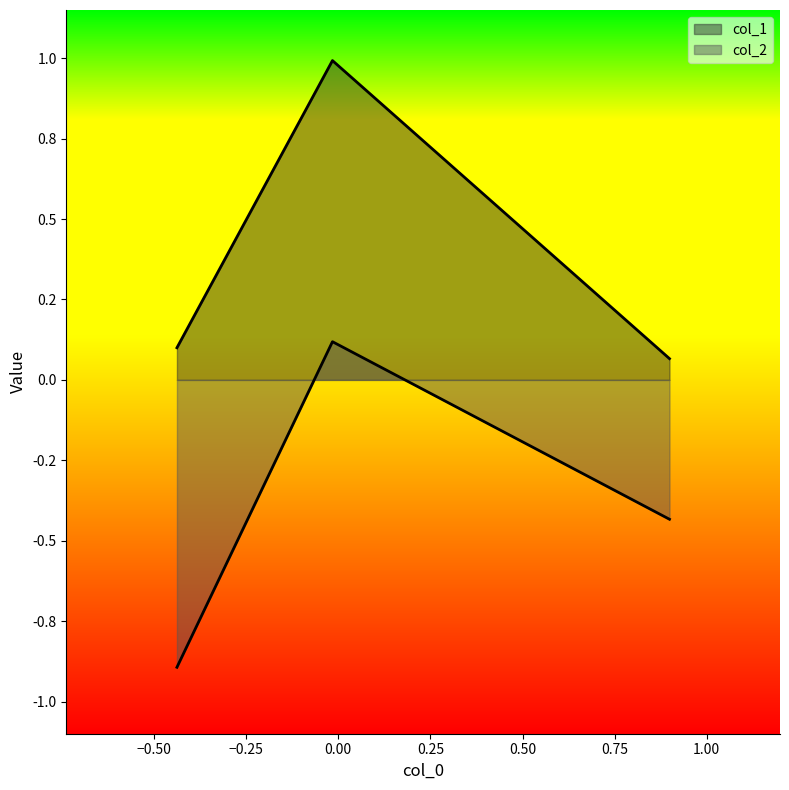

How many values in the col_2 series exceed 0?

1